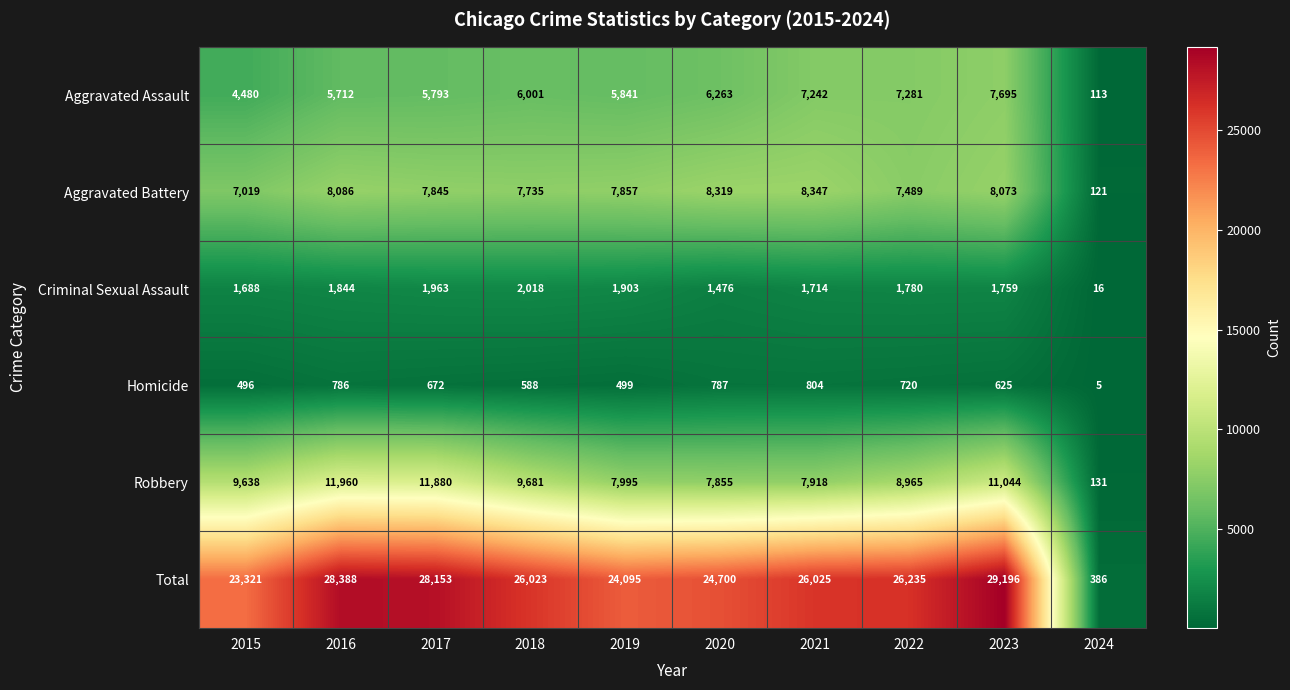

Which label corresponds to the largest value in the chart?

2023